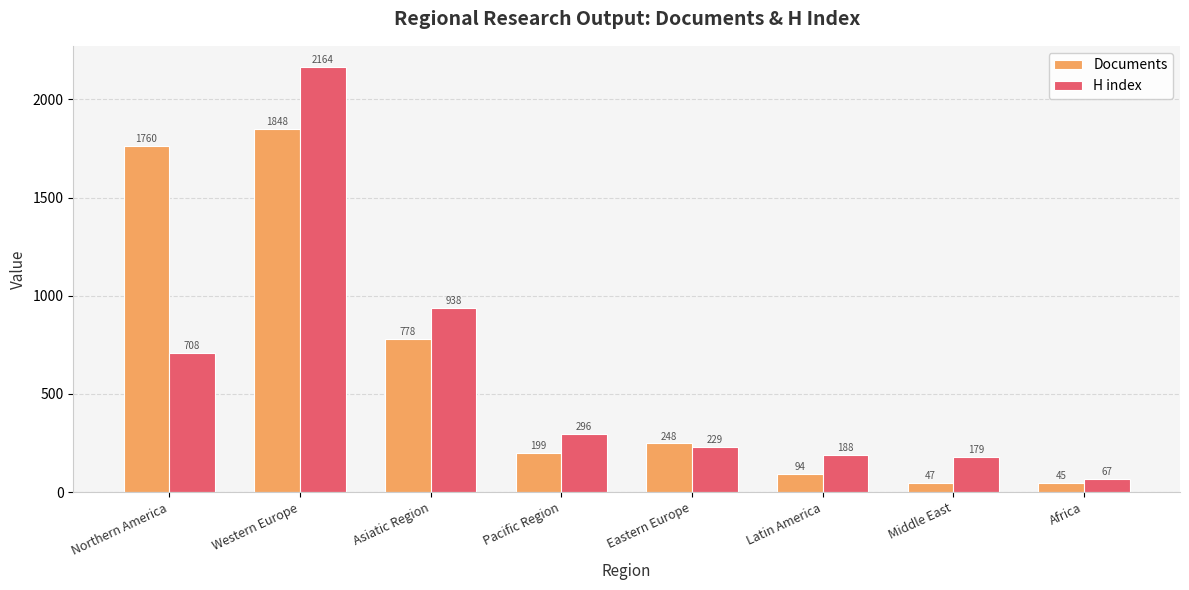

How many data points in H index are less than 296?

4